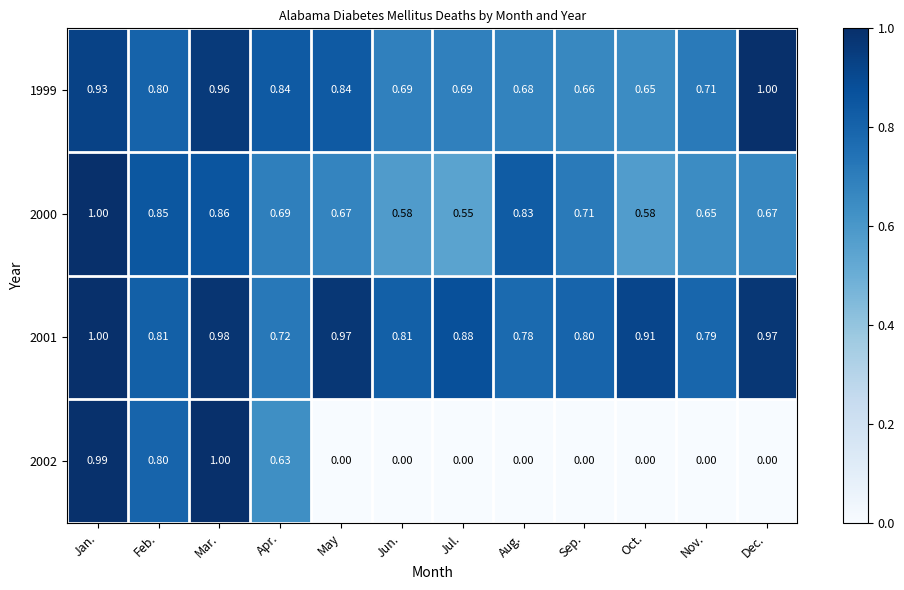

Where is 2001 nearest to the value 0?

Apr.